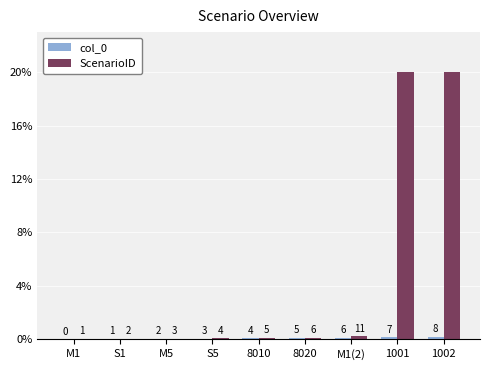

What position from the left is S1?

2